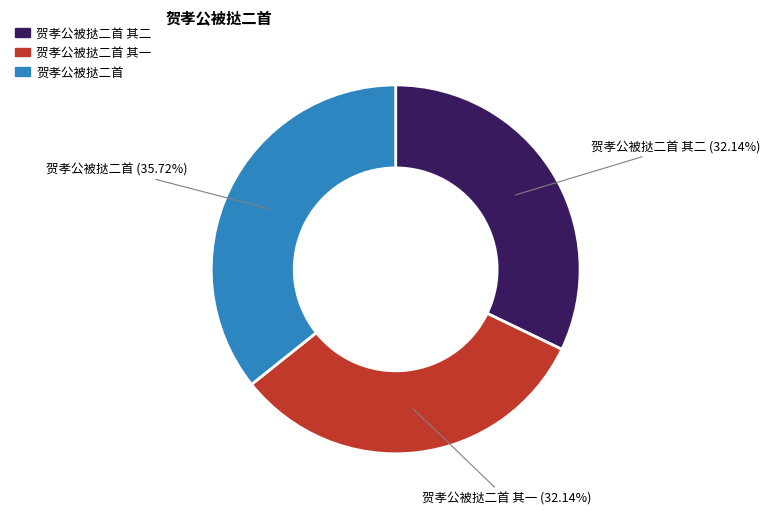

How many slices are in this pie chart?

3